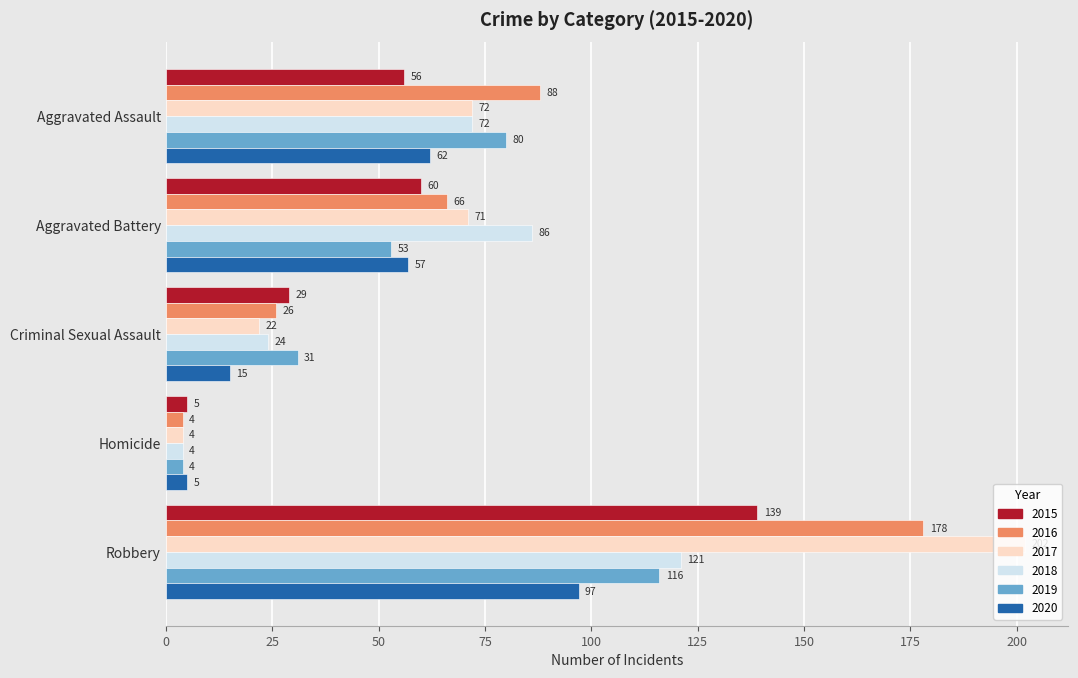

Rank the series at Robbery from lowest to highest value.

2020, 2019, 2018, 2015, 2016, 2017